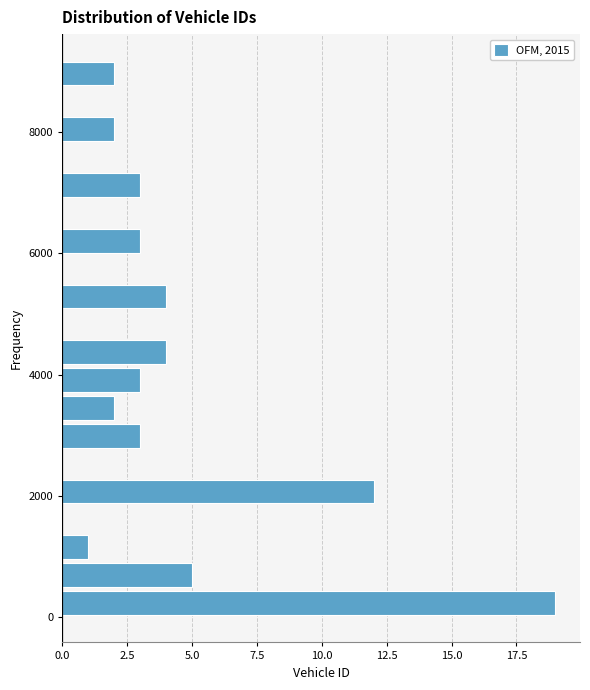

Read against the y-axis, roughly where is the centre of the longest bar?

200